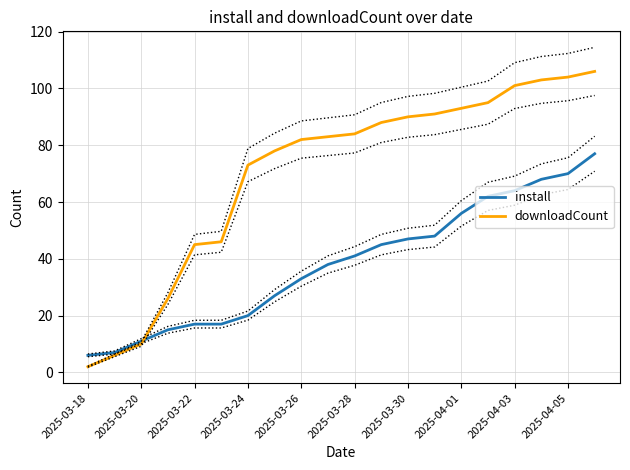

How many data points in downloadCount are less than 84?

10